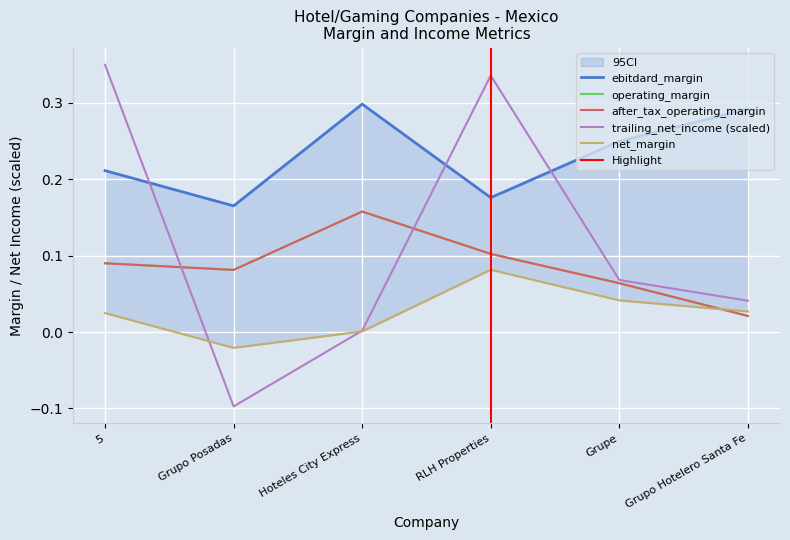

Rank the categories by trailing_net_income value from highest to lowest.

5, RLH Properties, Grupe, Grupo Hotelero Santa Fe, Hoteles City Express, Grupo Posadas